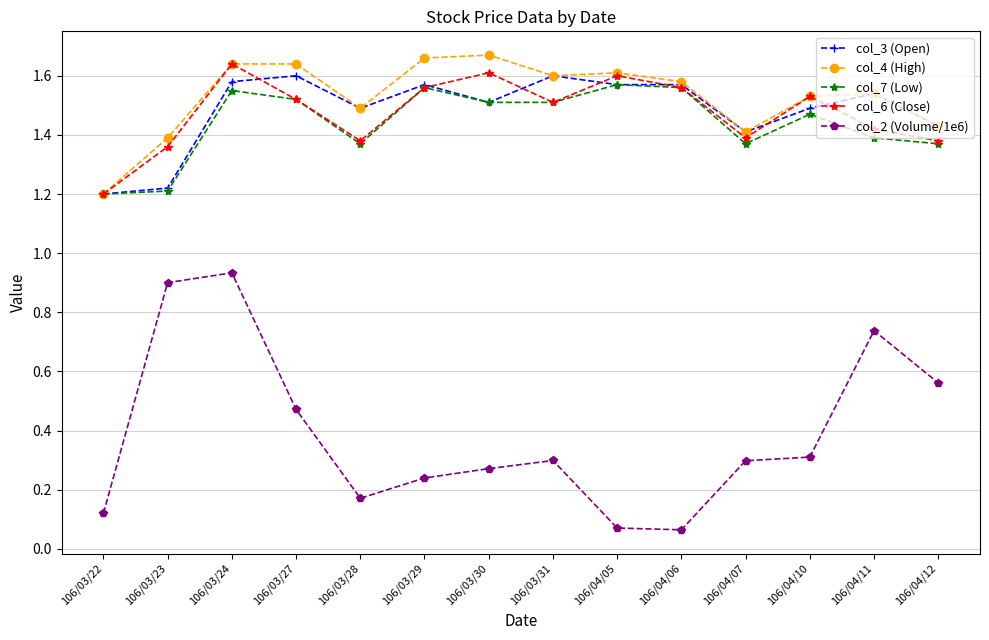

Is it true that col_7 (Low) equals 1.5 at 106/04/10?

True